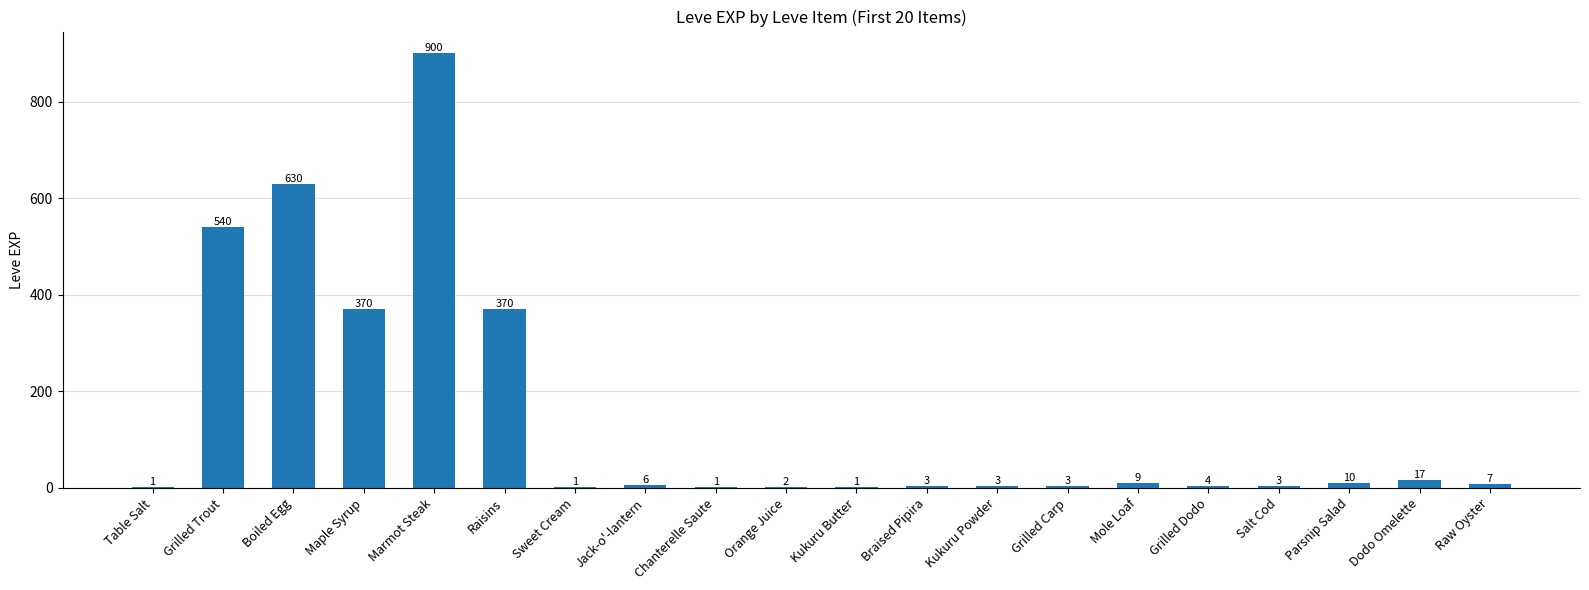

The chart shows a value of 3 at Grilled Carp. True or false?

True